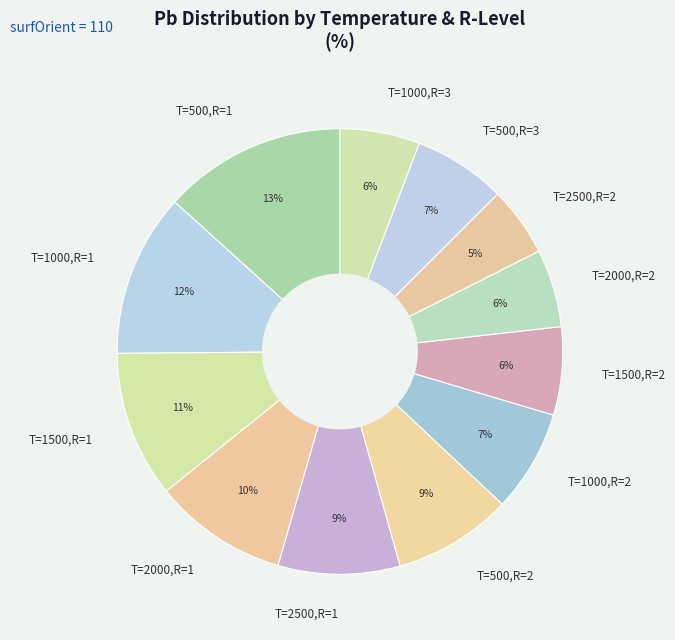

What is the smallest slice in the pie chart?

T=2500,R=2